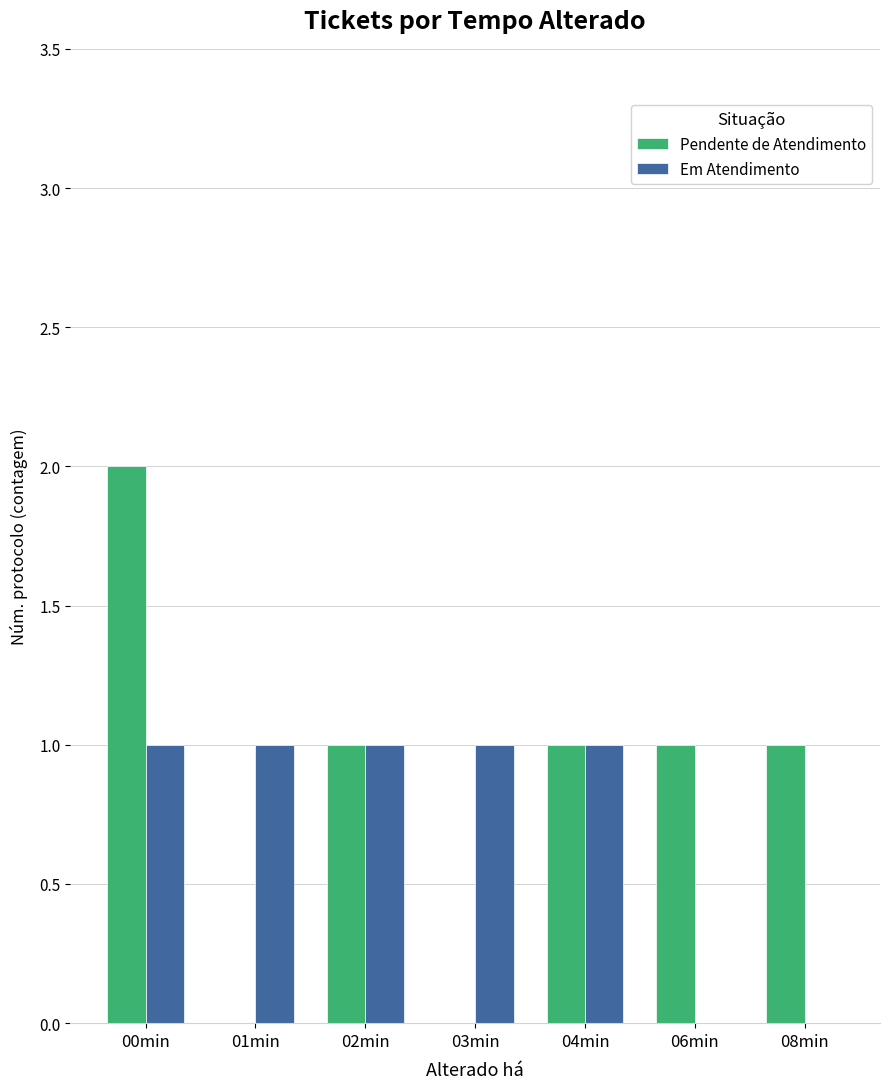

What is the sum of all Em Atendimento values?

5